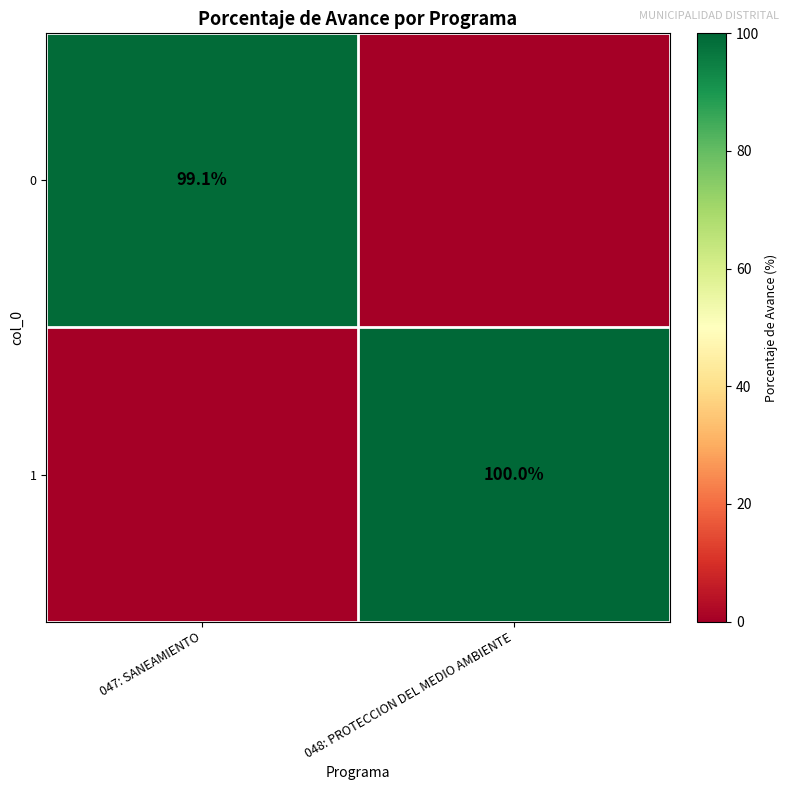

Is it true that 0 equals 99.1 at 047: SANEAMIENTO?

True